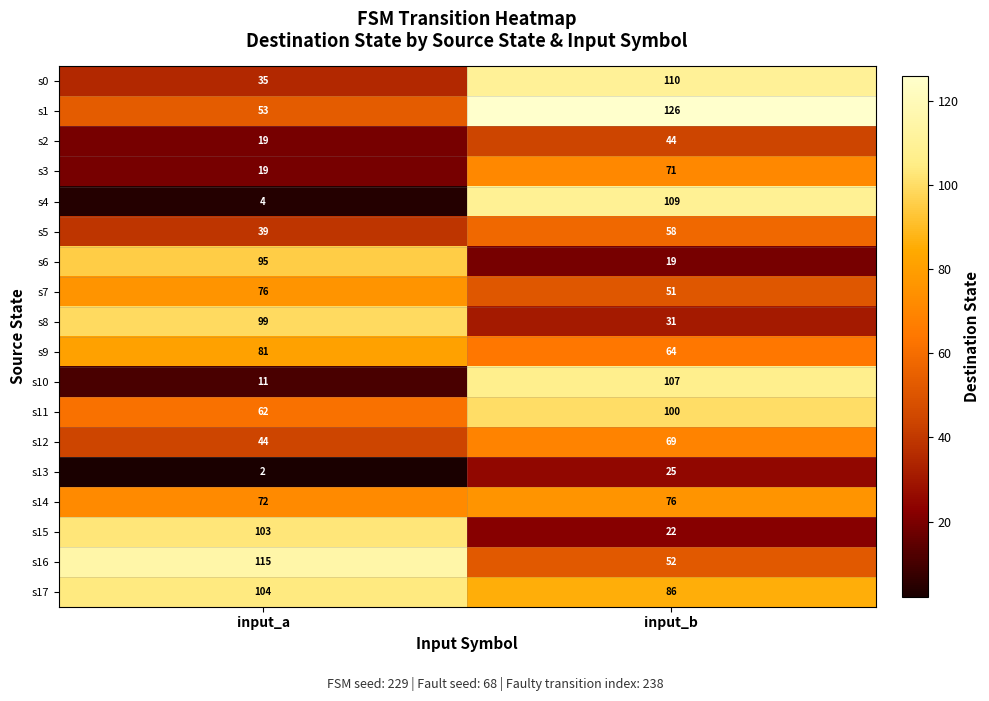

What is the difference between the maximum and minimum values in the s2 series?

25